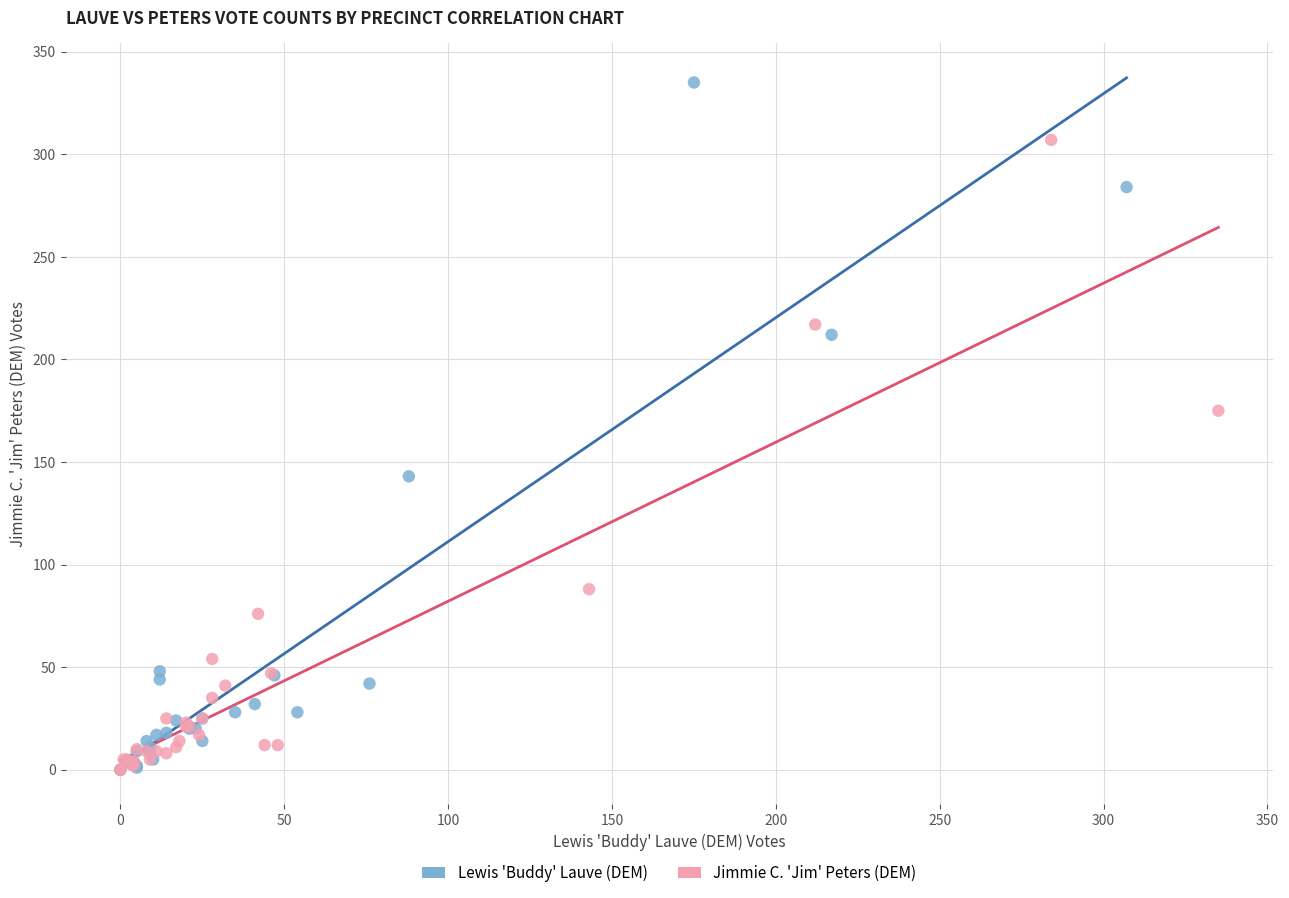

Which series has the widest spread of Y values?

Lewis 'Buddy' Lauve (DEM)